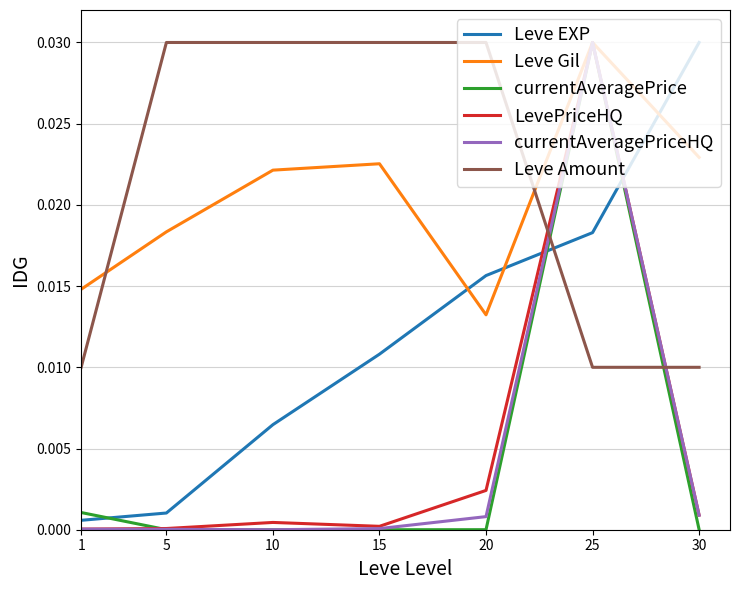

Is it true that currentAveragePriceHQ equals 0.0 at 5?

True